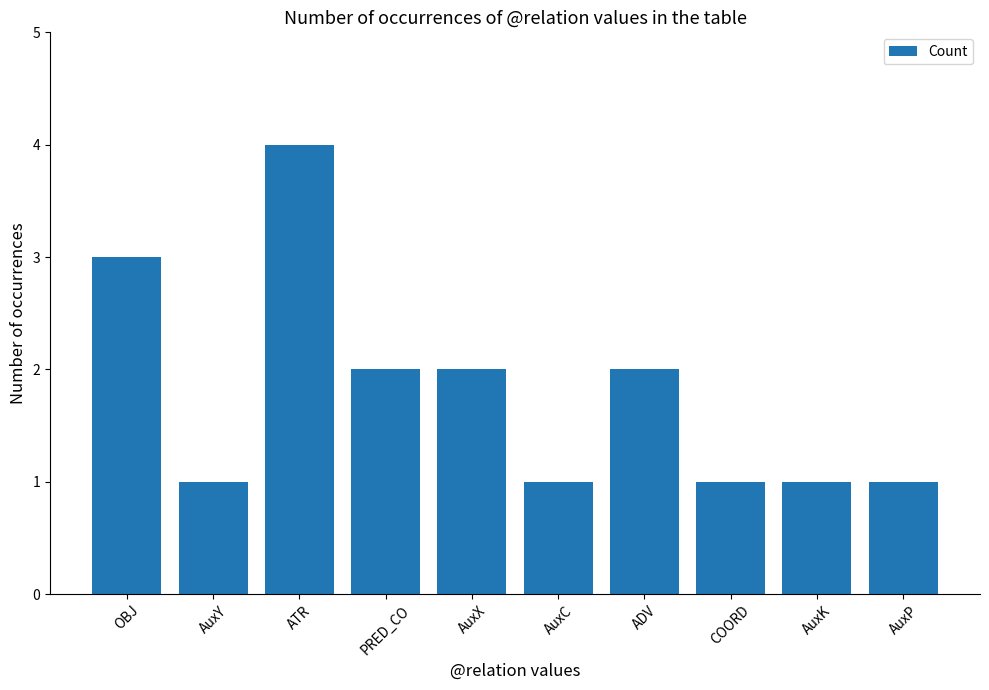

What position from the right is COORD?

3